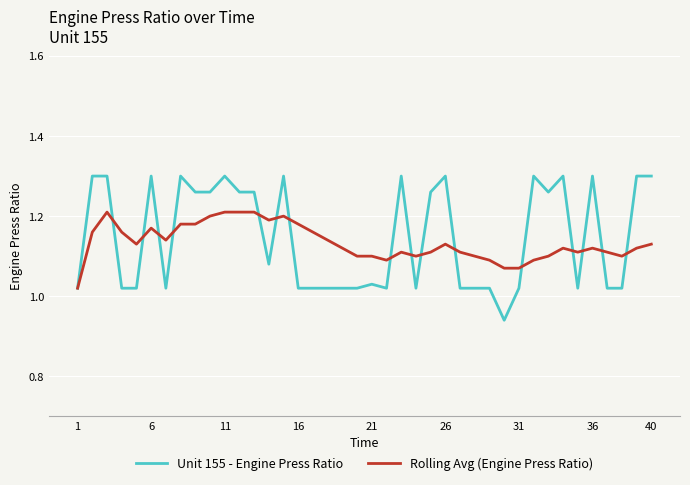

Which series has the widest spread of values?

Unit 155 - Engine Press Ratio